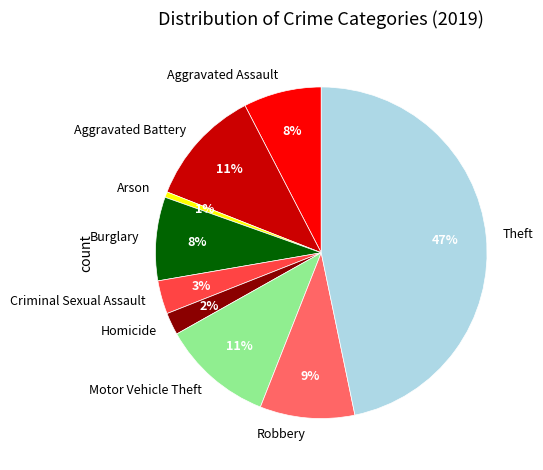

To the nearest percent, what is the difference between the largest and smallest slice percentages?

46%